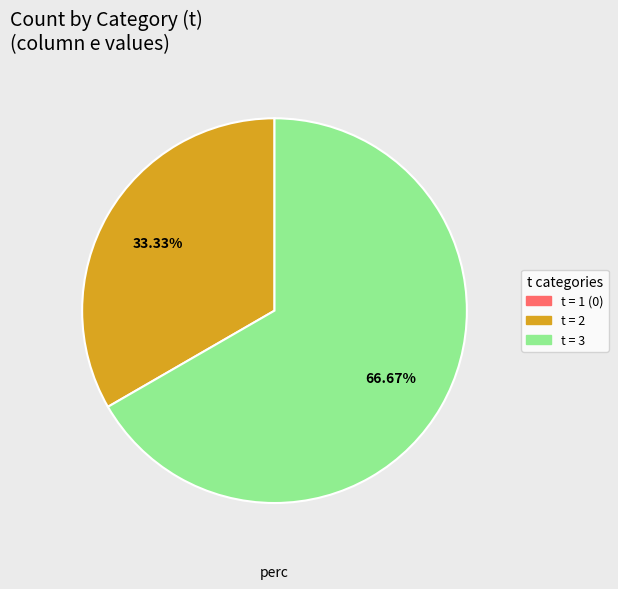

Is there a majority slice in this chart?

Yes